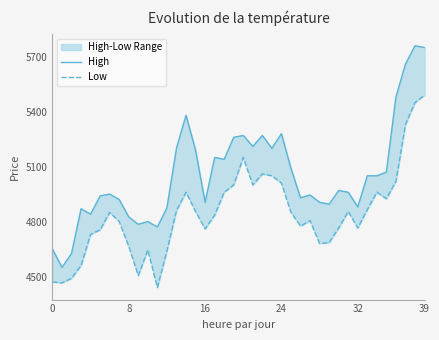

Is this an area chart (filled region under the line)?

No